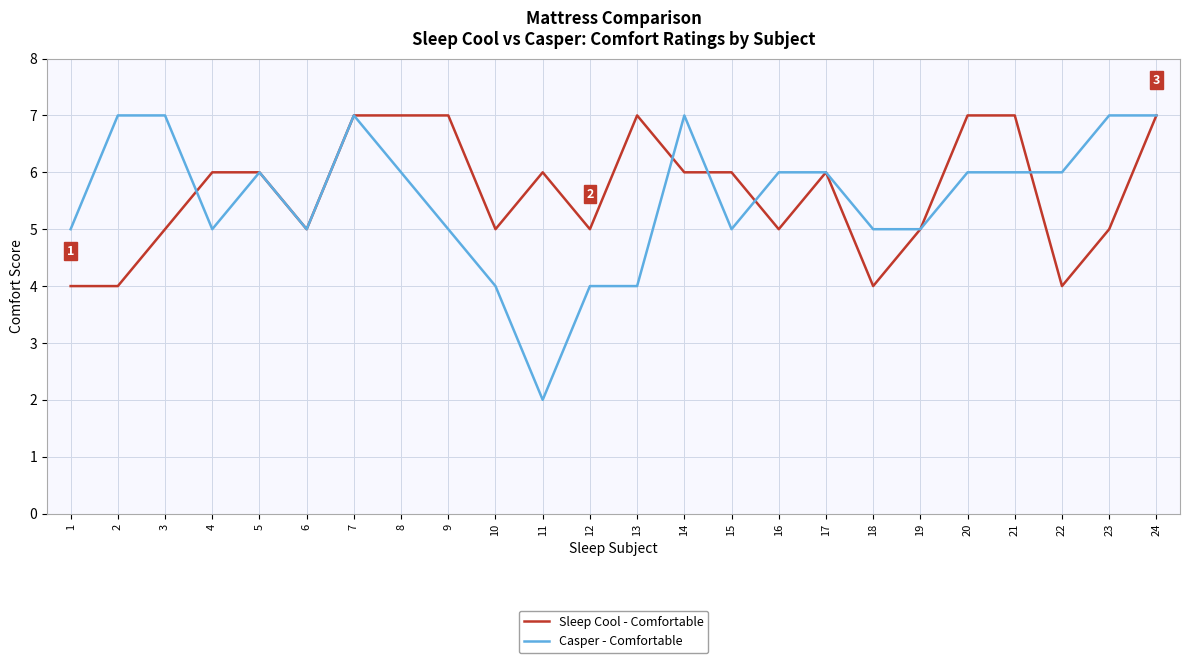

What is the approximate value of Sleep Cool - Comfortable at 13?

7